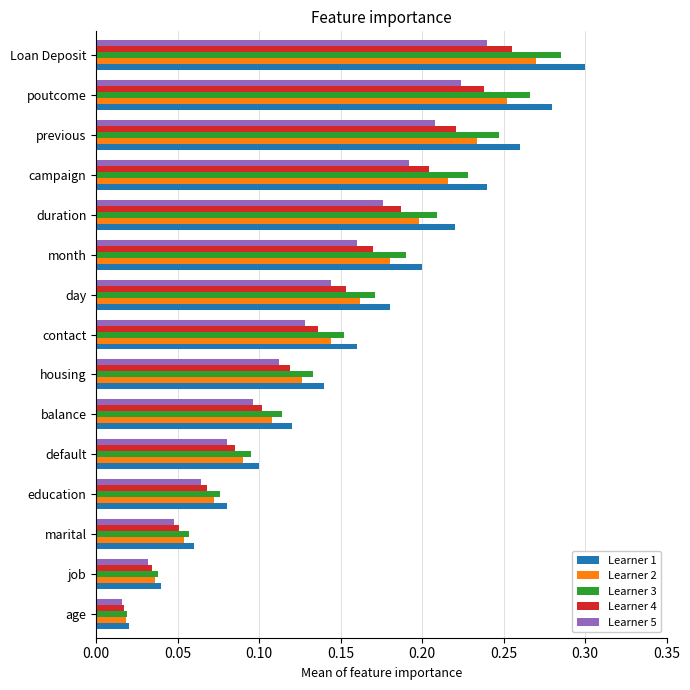

Which series has the largest range (max minus min)?

Learner 1